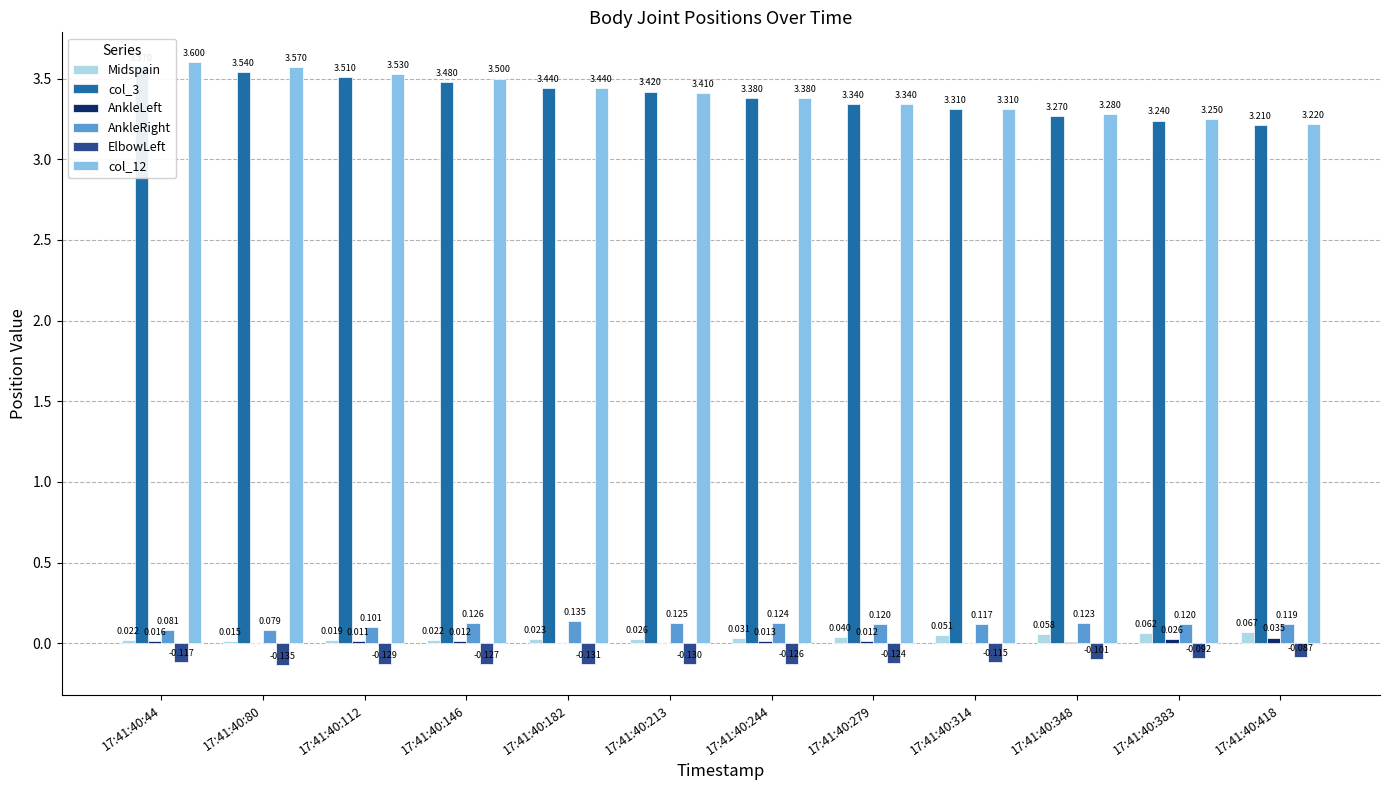

List the series in order of their peak value, lowest first.

ElbowLeft, AnkleLeft, Midspain, AnkleRight, col_3, col_12